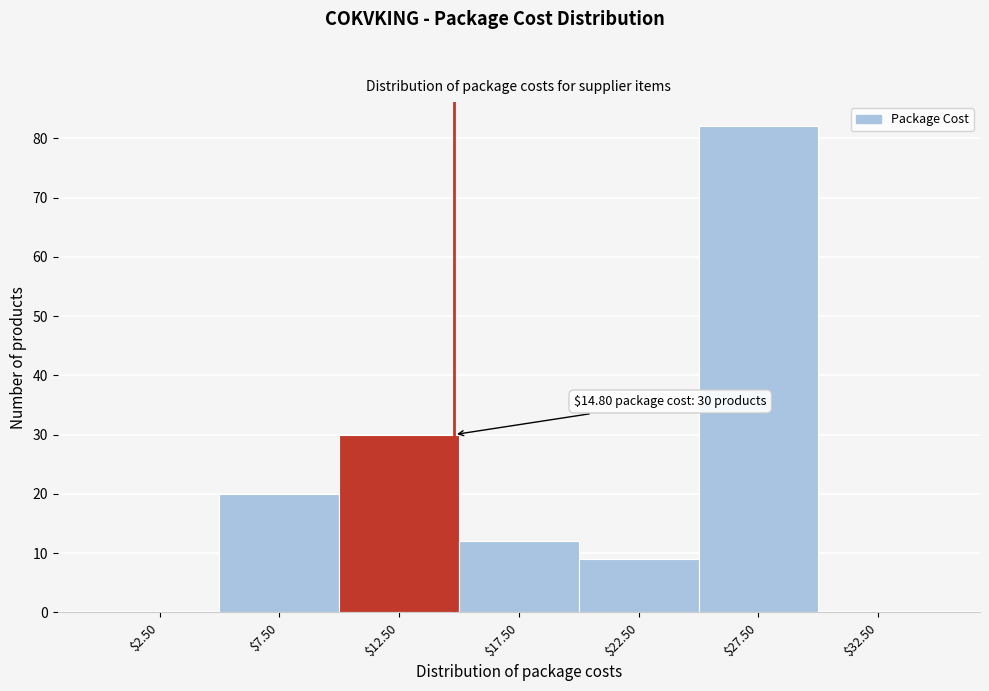

Which range on the x-axis has the tallest bar?

25 to 30